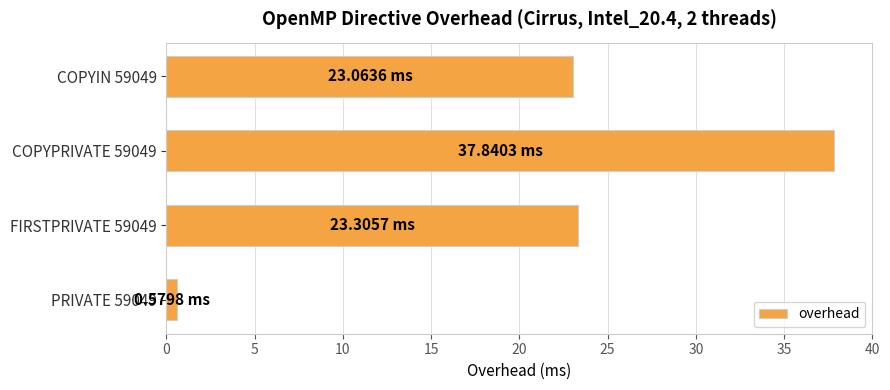

What is the difference between the maximum and minimum values?

37.3